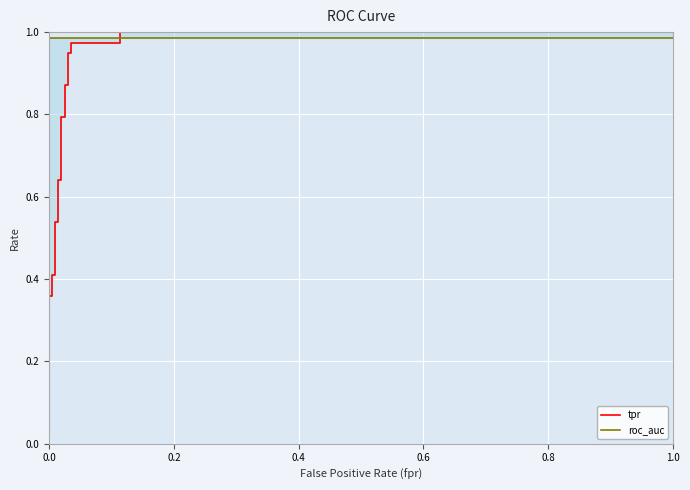

What is the sum of all tpr values?

13.1